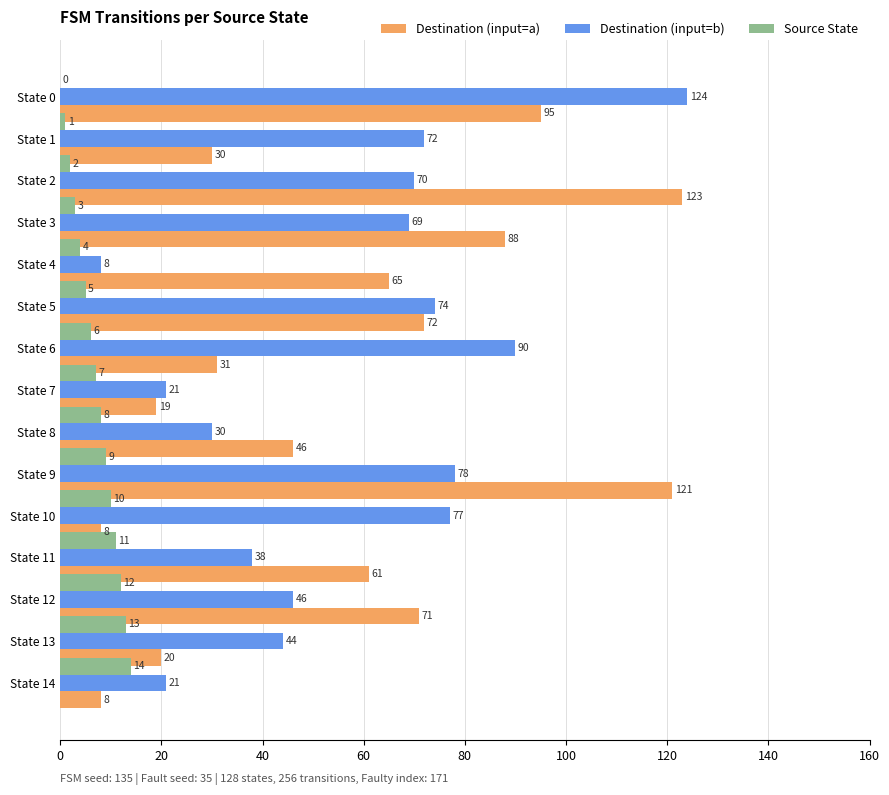

The value of Destination (input=a) at State 5 is 44. True or false?

False